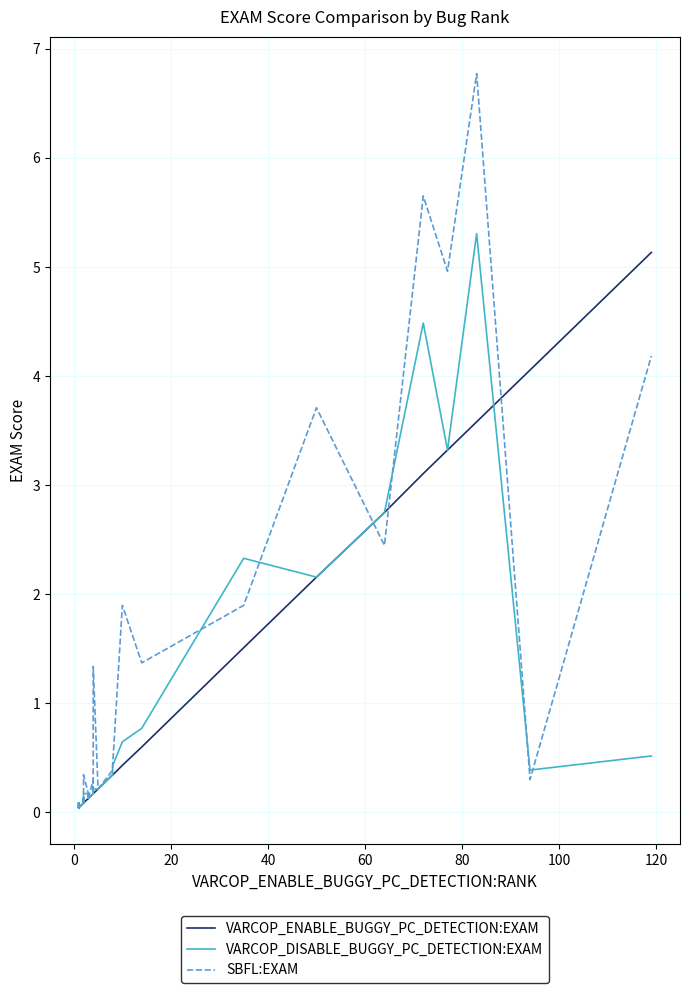

Which series ends up on top after the final intersection of VARCOP_DISABLE_BUGGY_PC_DETECTION:EXAM and VARCOP_ENABLE_BUGGY_PC_DETECTION:EXAM?

VARCOP_ENABLE_BUGGY_PC_DETECTION:EXAM